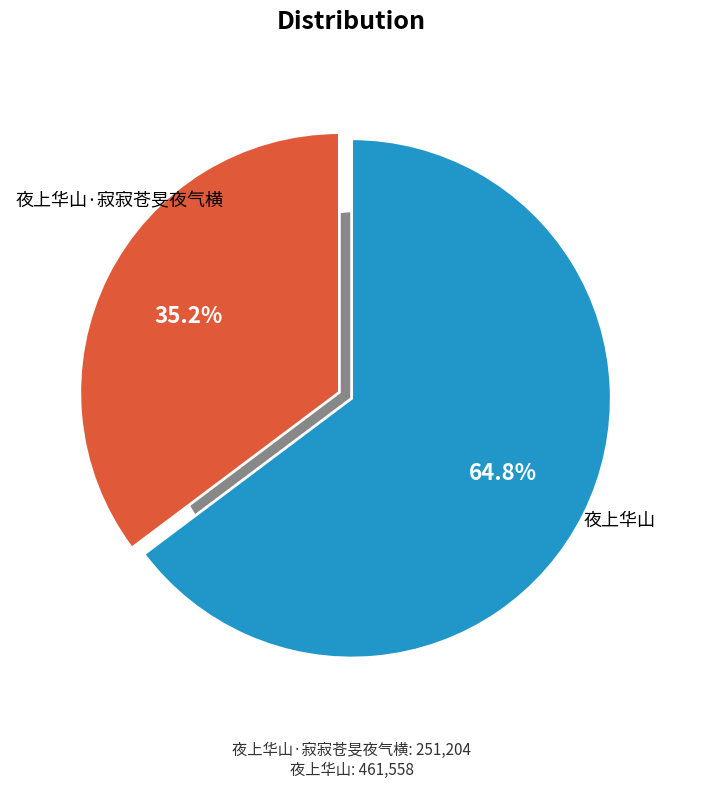

Count the number of slices in the pie.

2